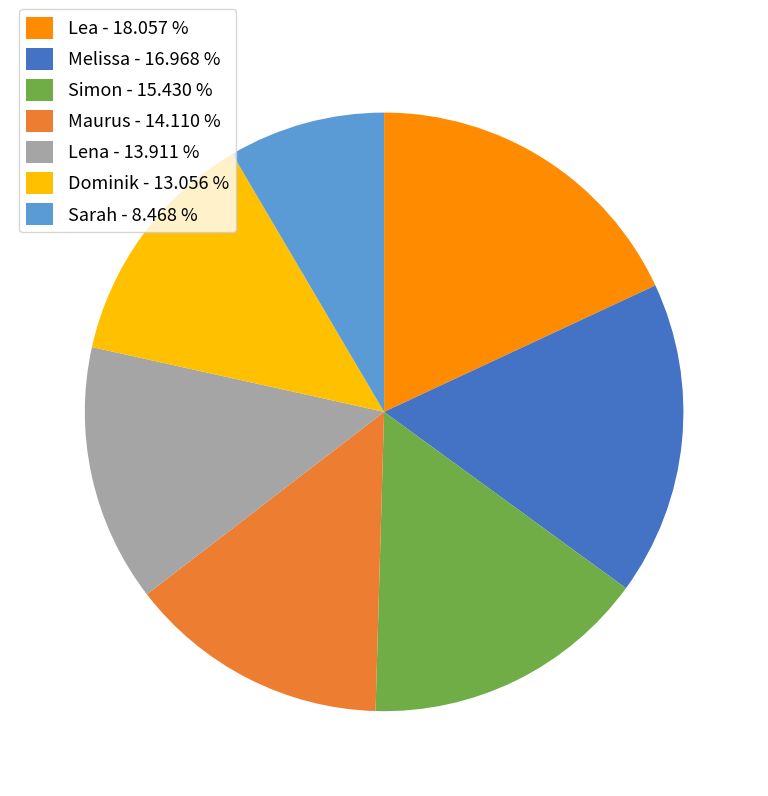

Is it true that Lena is 26% of the pie?

False